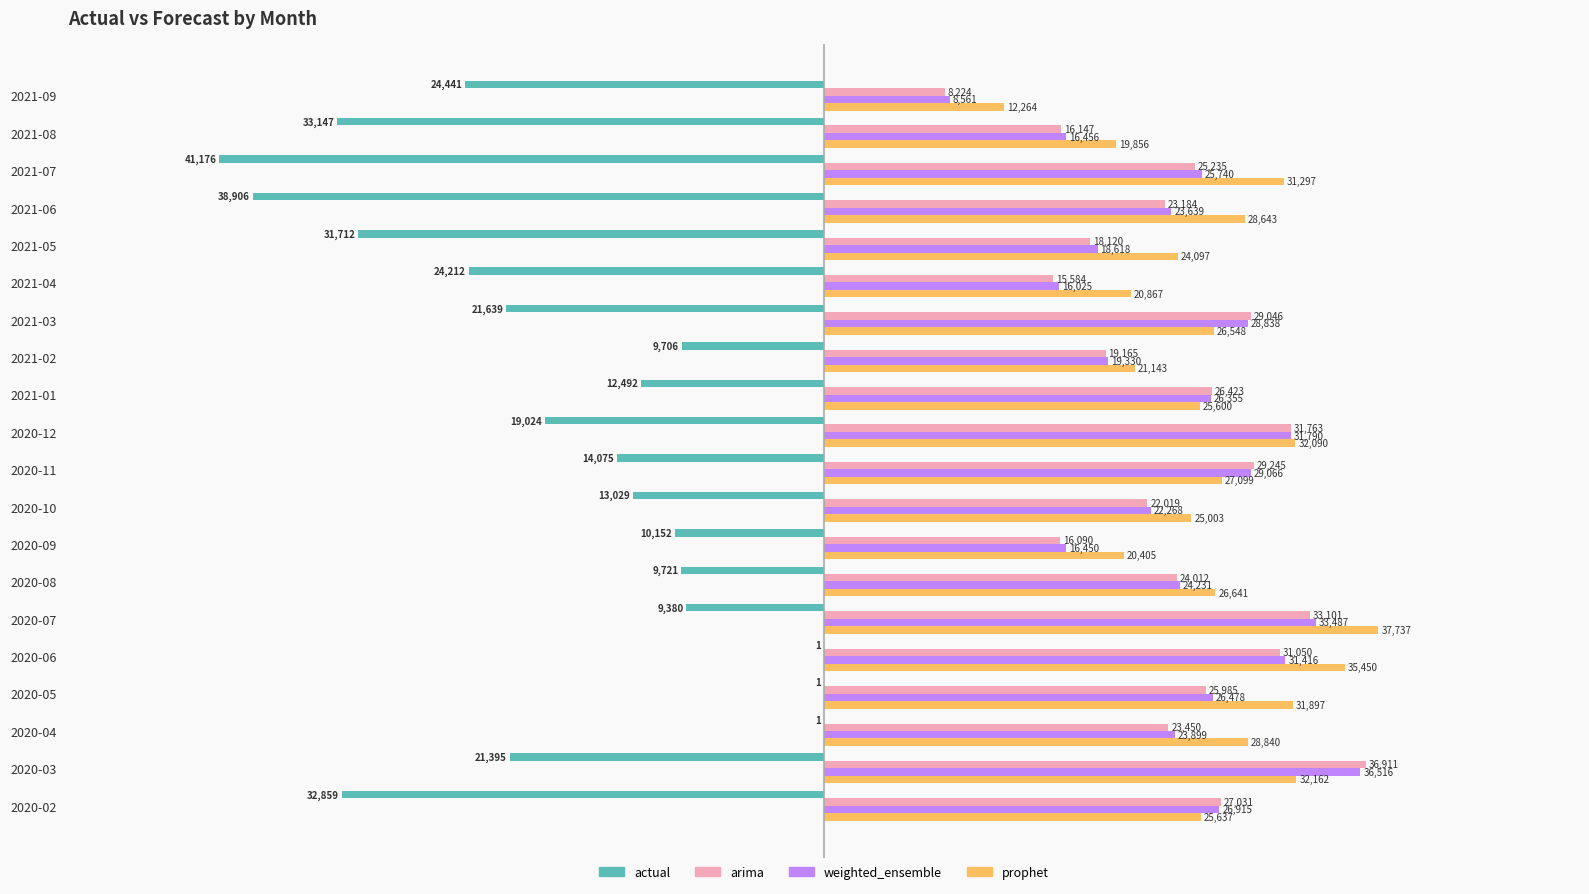

Is the value of actual at 2020-10 greater than the value of weighted_ensemble at 2021-01?

No